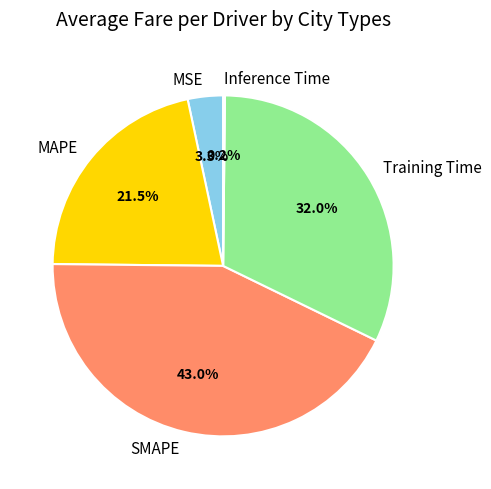

Is it true that MAPE is 30% of the pie?

False